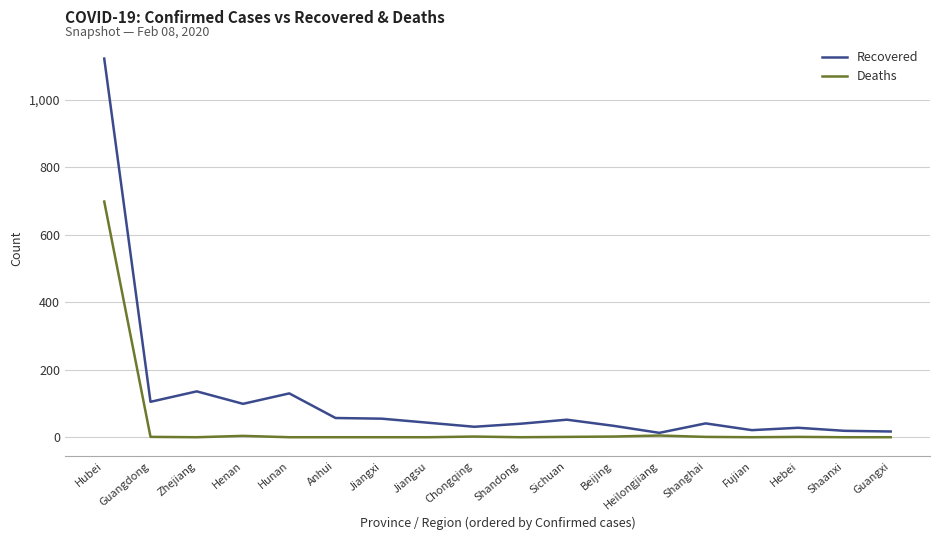

At which label is Recovered closest to 568?

Zhejiang